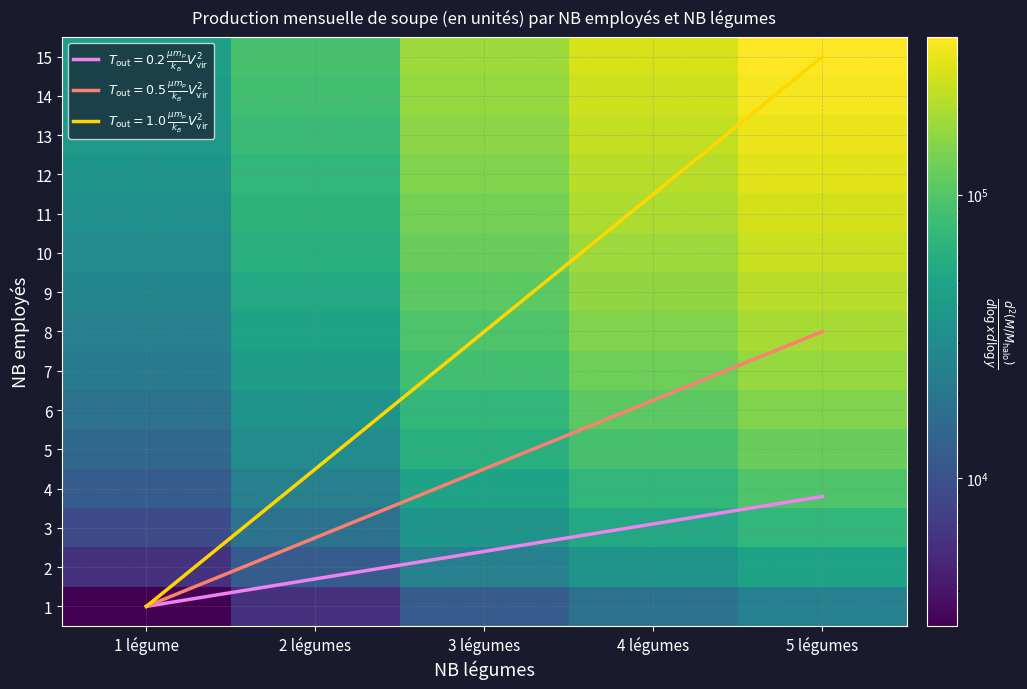

List the labels in order of 12 value, largest first.

5 légumes, 4 légumes, 3 légumes, 2 légumes, 1 légume